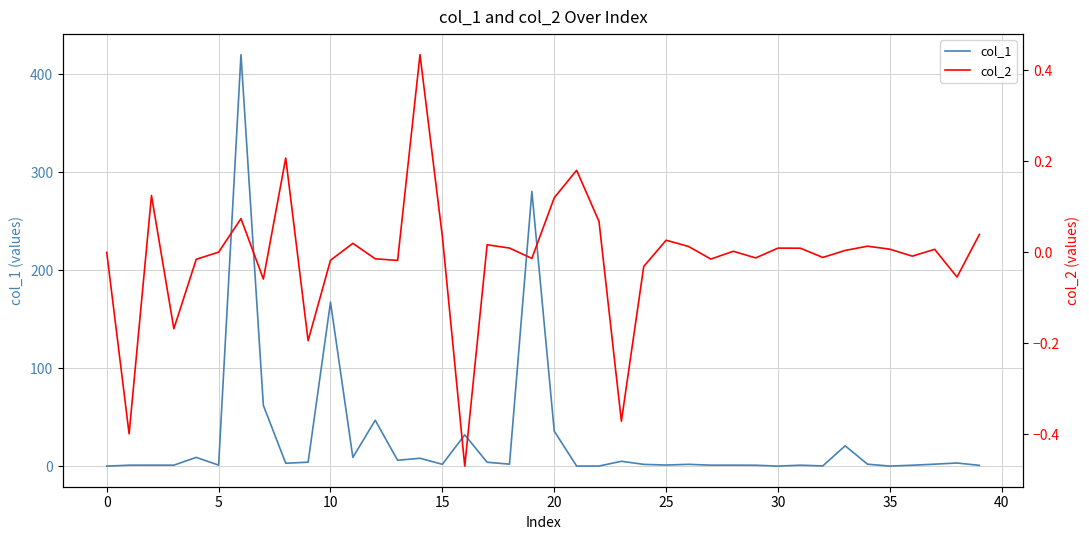

How many values in the col_1 series are below 1?

12